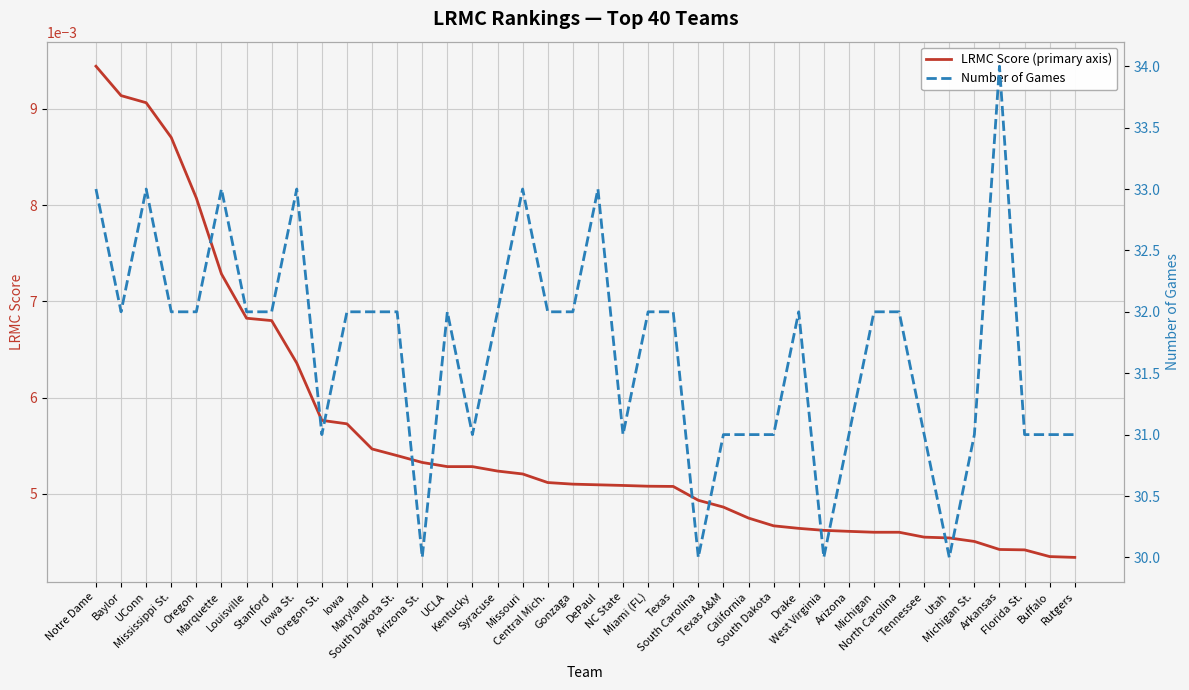

The value of LRMC Score (primary axis) at Arizona St. is 0.0. True or false?

False